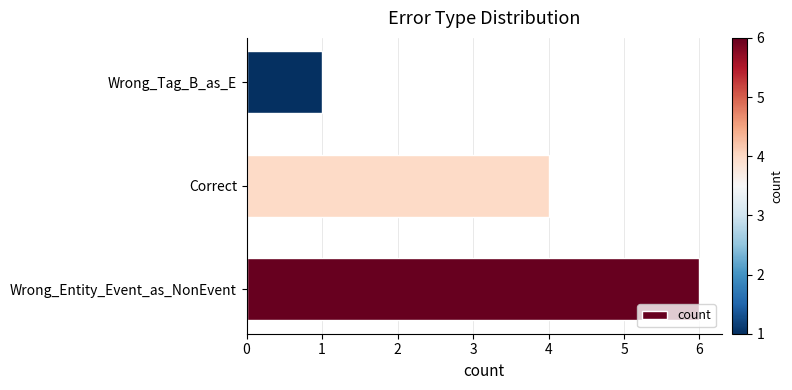

Reading bottom to top, what are all the values shown in this chart?

Wrong_Entity_Event_as_NonEvent=6	Correct=4	Wrong_Tag_B_as_E=1